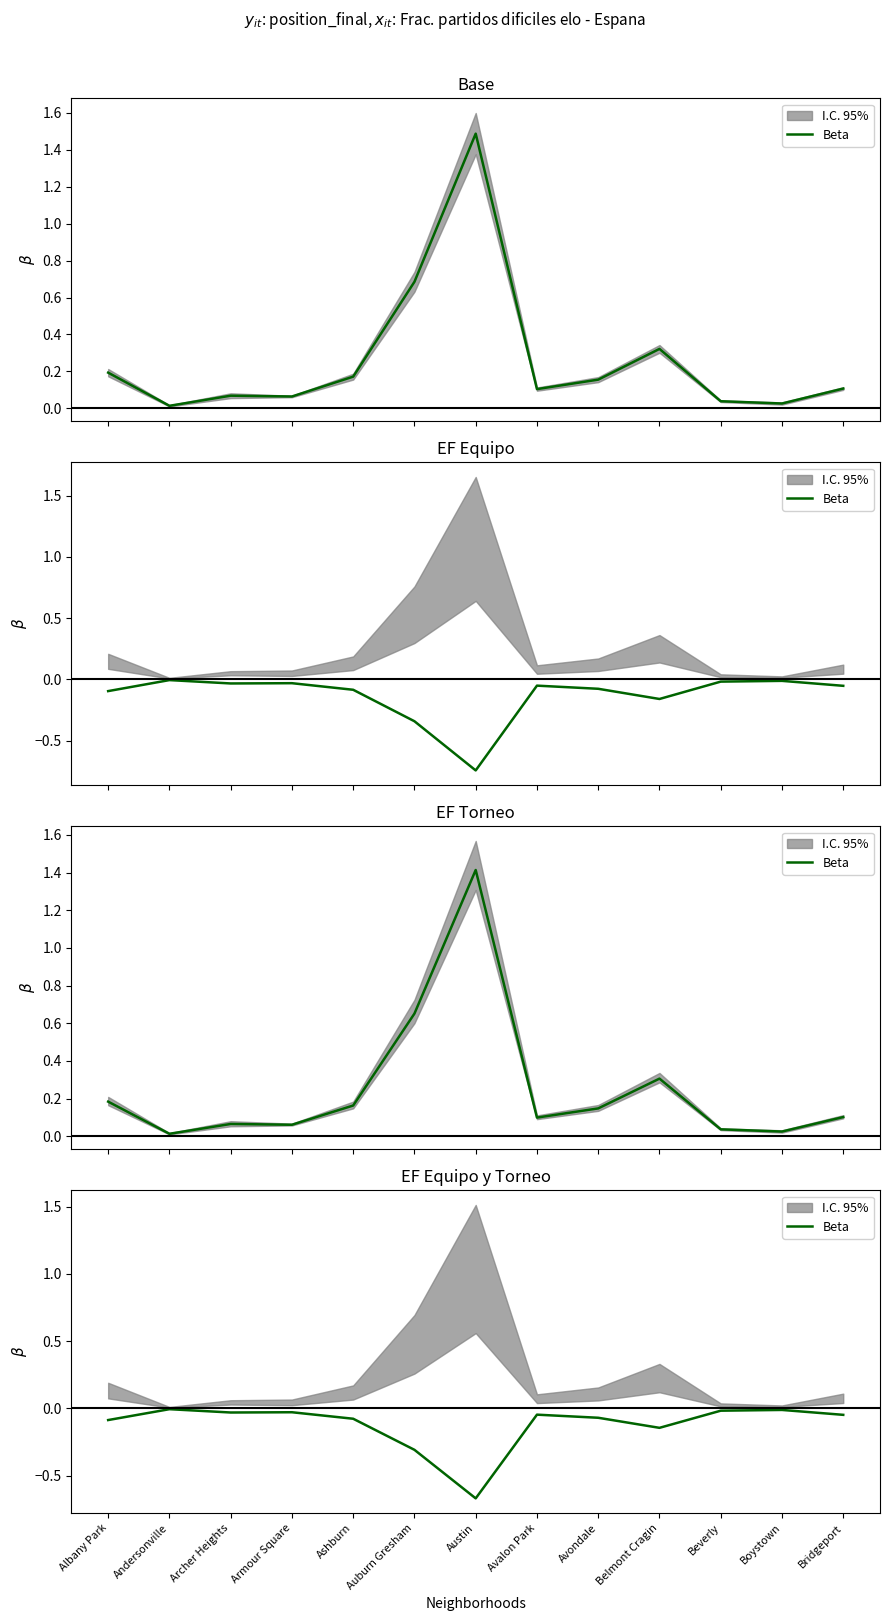

Which has a higher value, Albany Park or Bridgeport?

Bridgeport